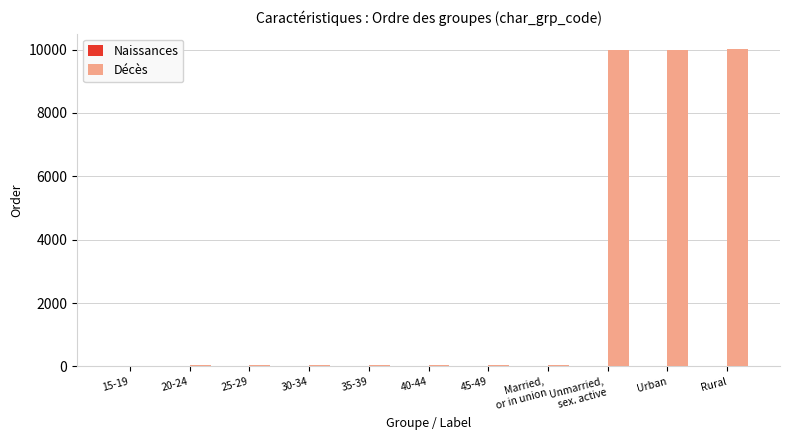

What is the greatest value displayed?

10003